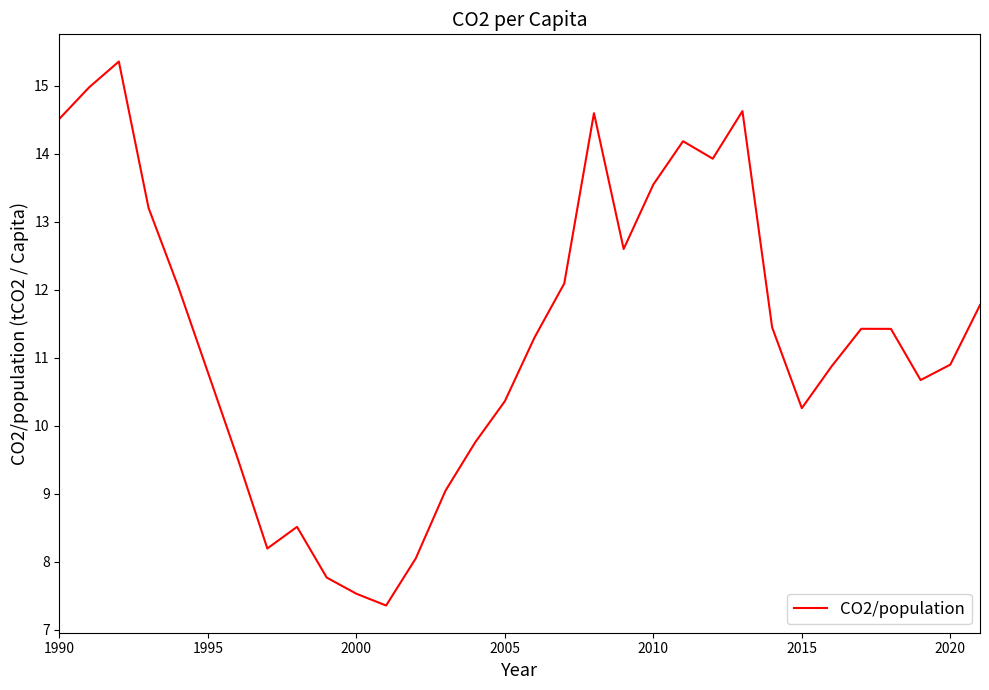

What is the minimum value shown in the chart?

7.4